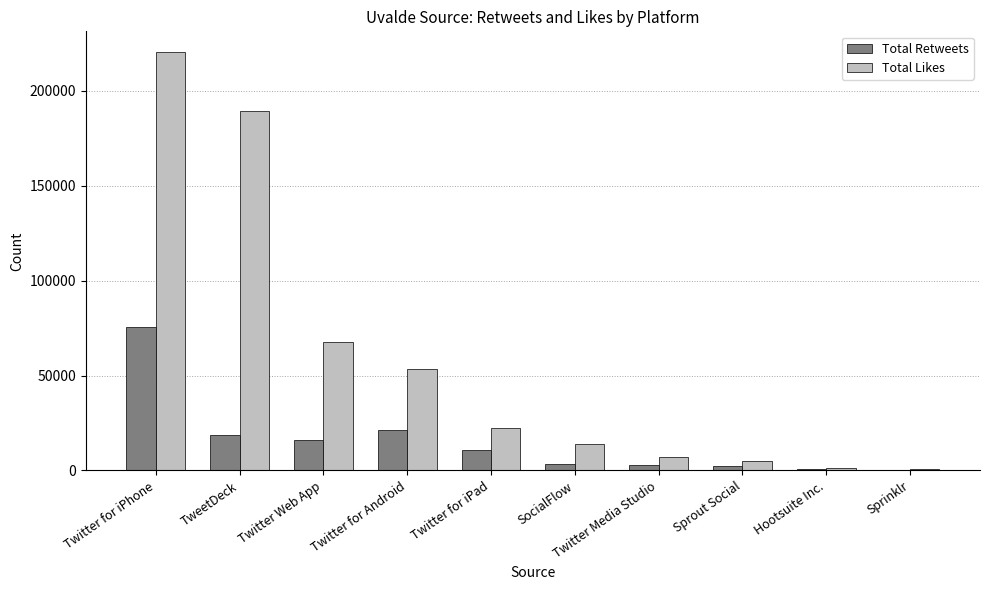

Is it true that Total Likes equals 37305 at Twitter for iPad?

False